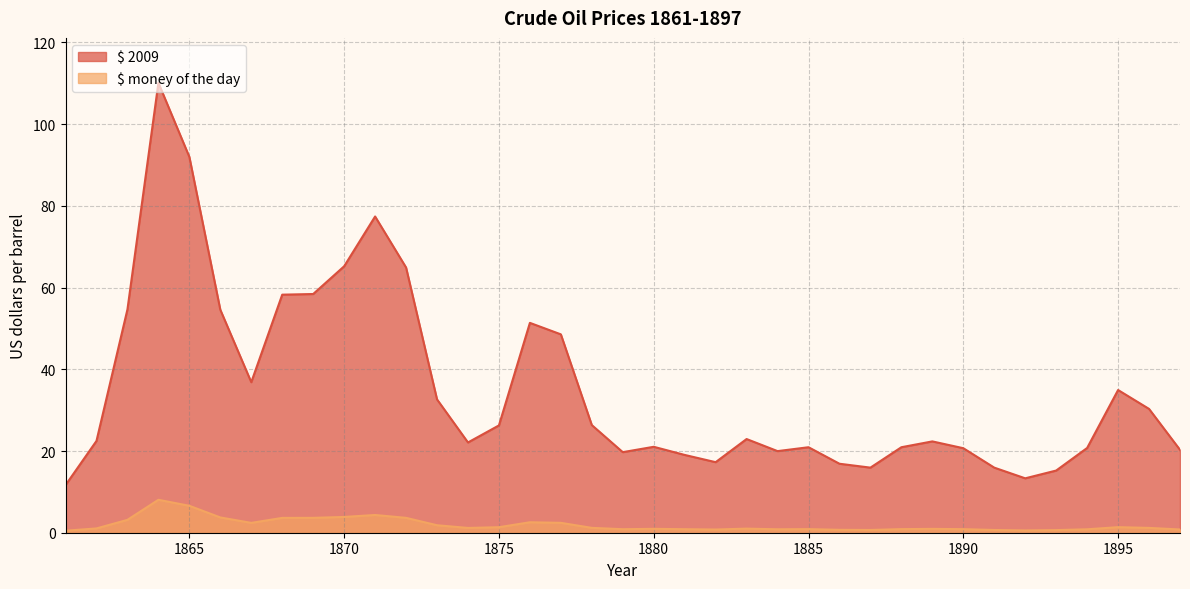

How many data points in $ 2009 are above 22?

21